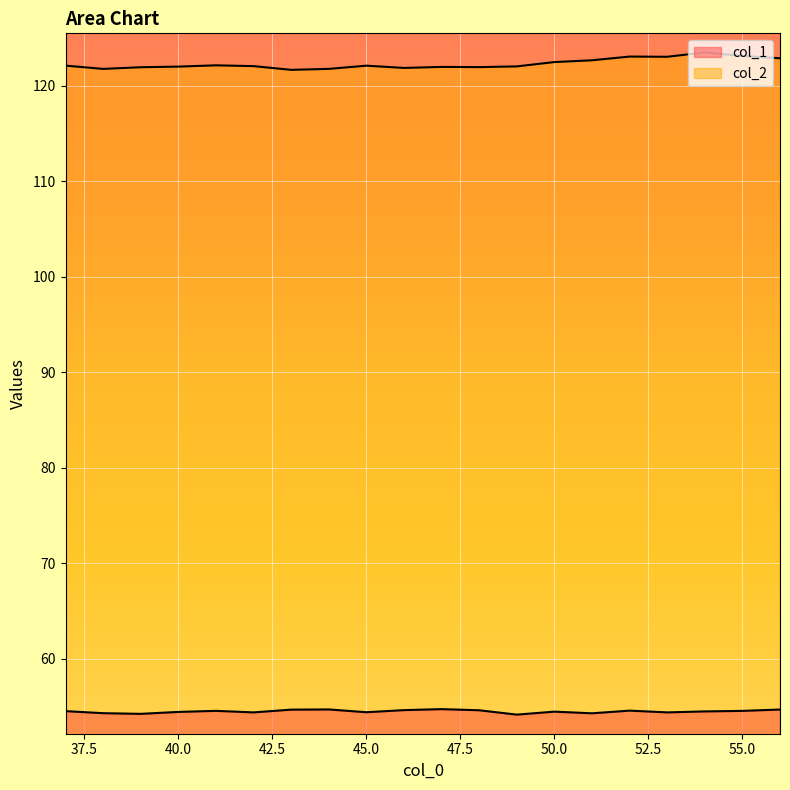

True or false: col_1 and col_2 cross at least once.

False